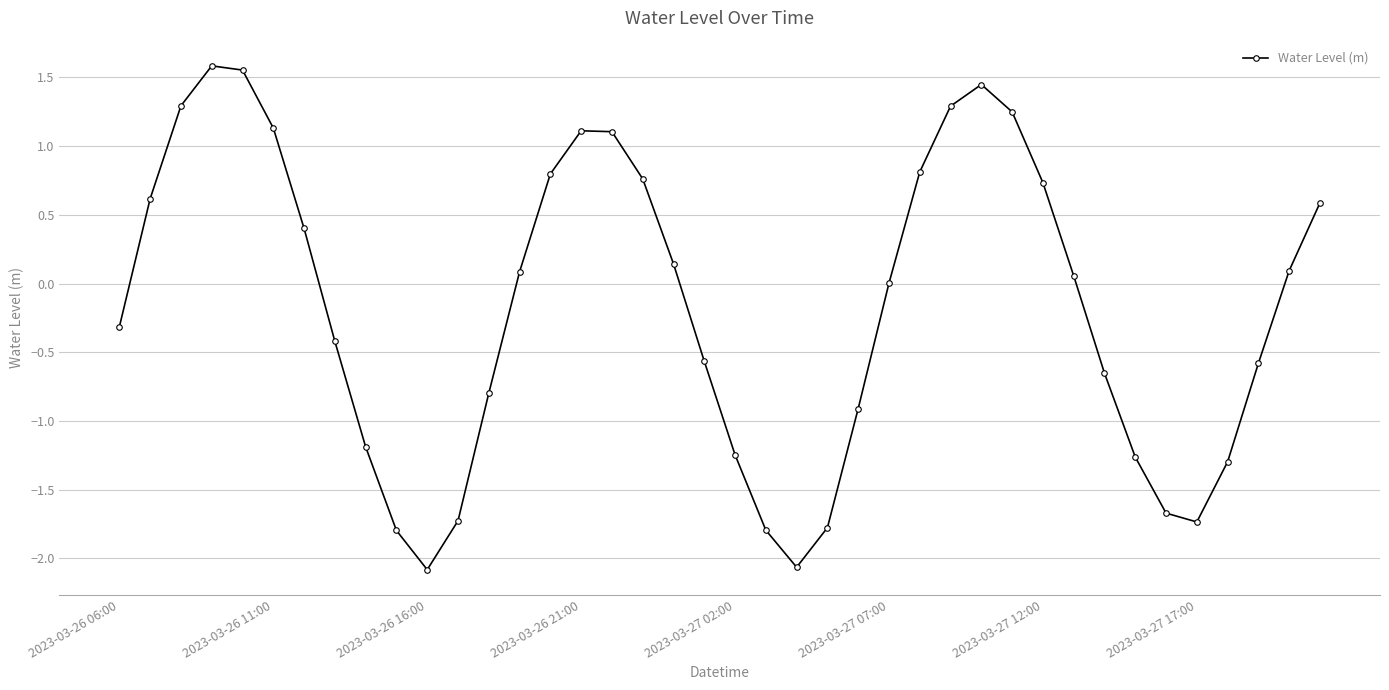

Does the chart display data point markers on the line(s)?

Yes